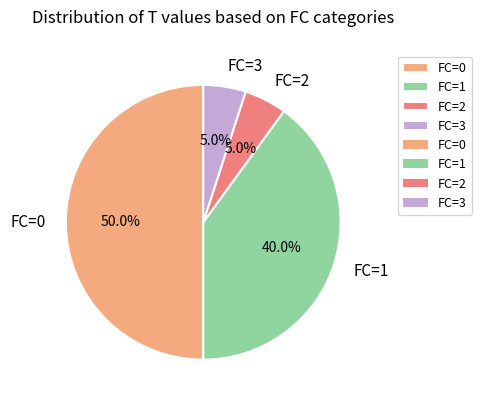

To the nearest percent, what is the combined percentage of FC=2 and FC=3?

10%